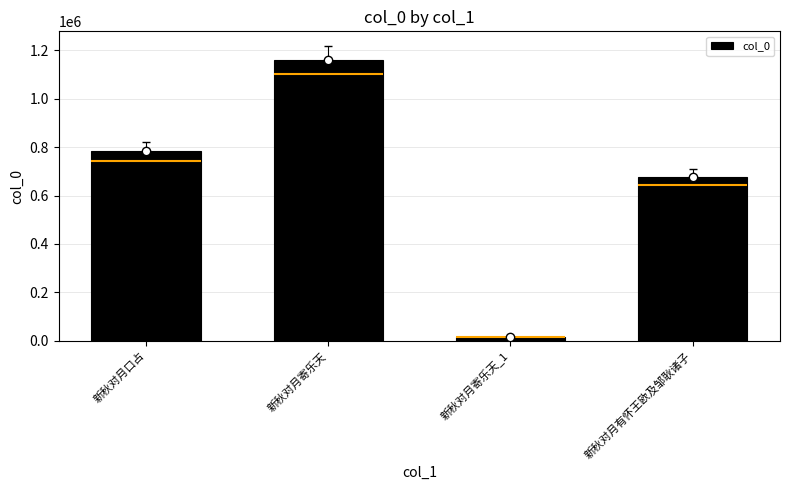

Reading left to right, what are all the values shown in this chart?

782891	1159897	14956	677594